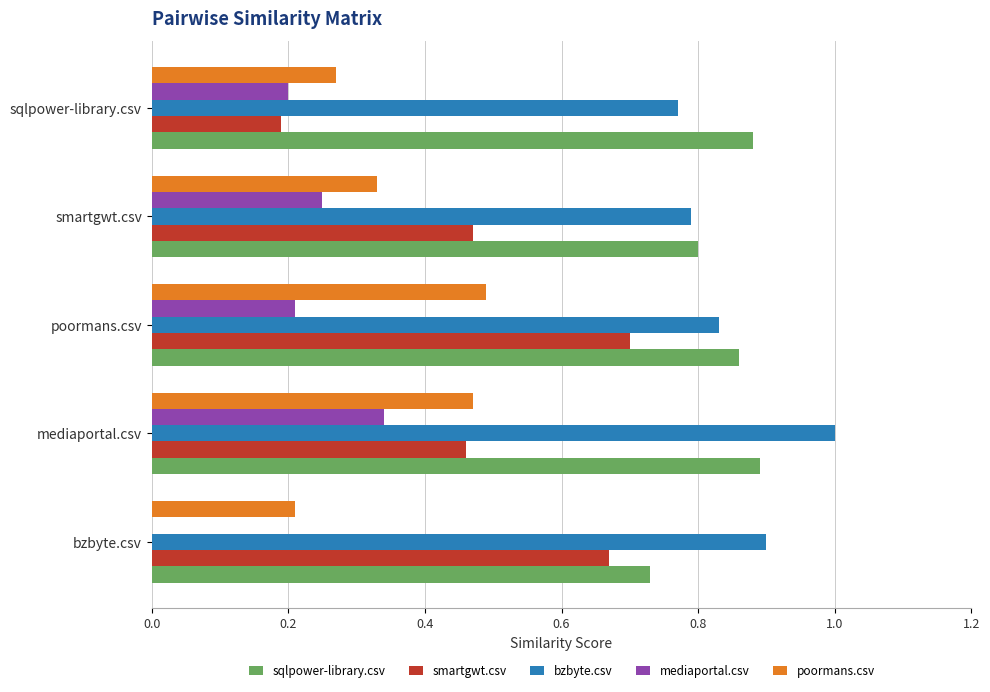

What is the sum of all sqlpower-library.csv values?

4.2